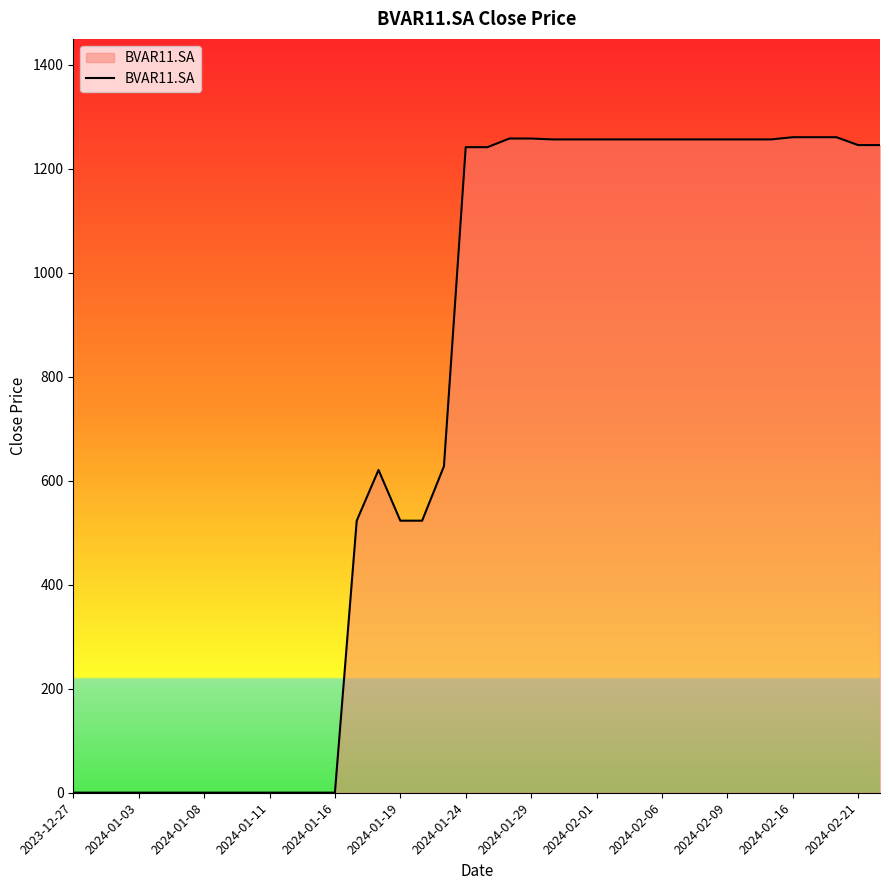

What is the difference between the maximum and minimum values?

1260.1